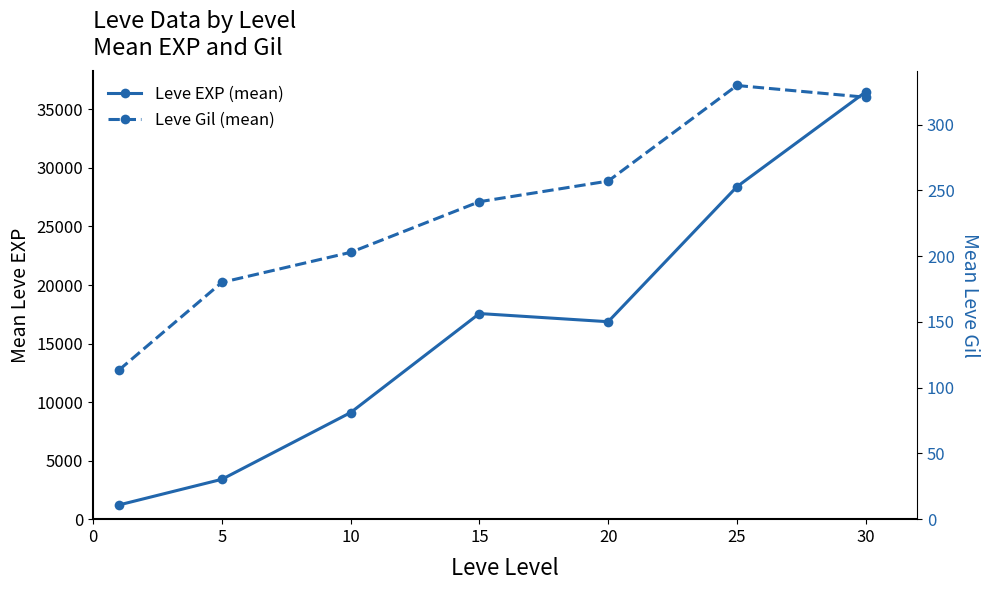

At which label does Leve EXP (mean) first exceed 16865?

15